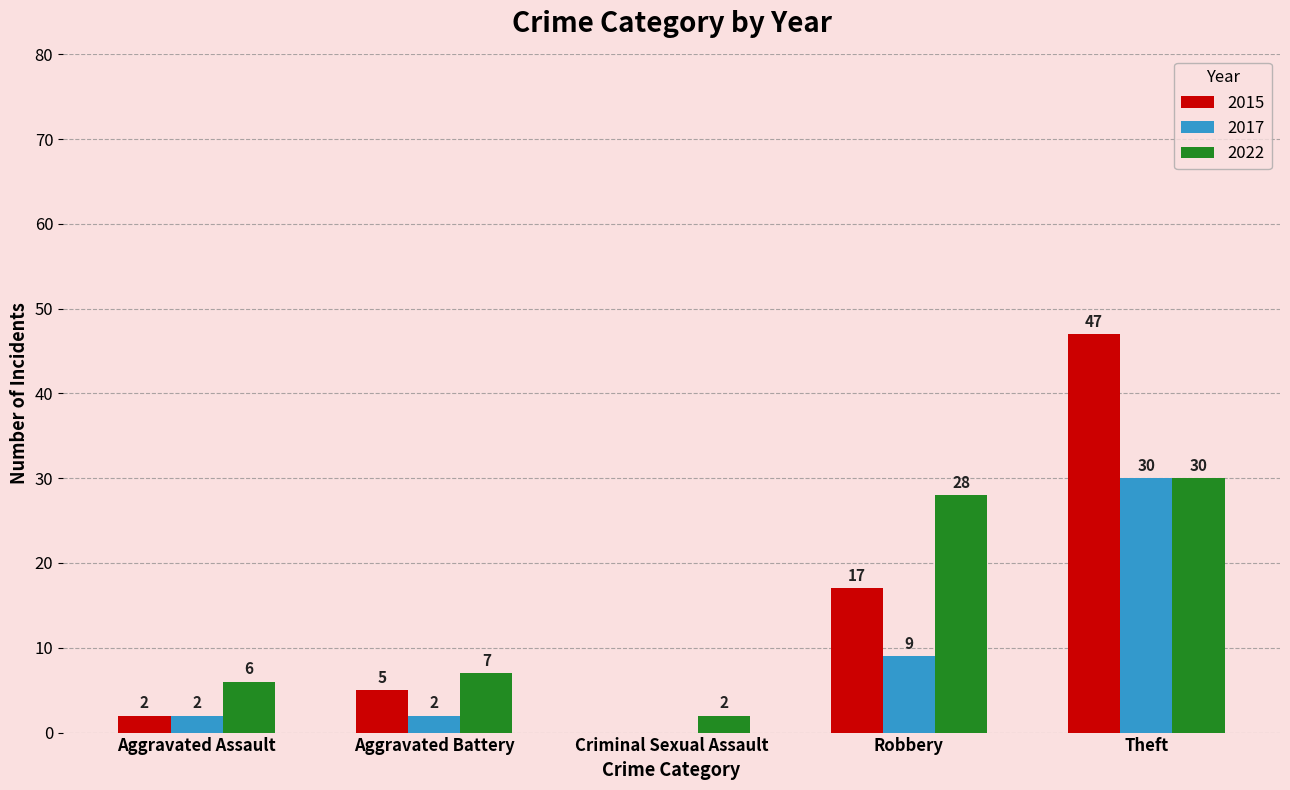

What is the sum of all 2015 values?

71